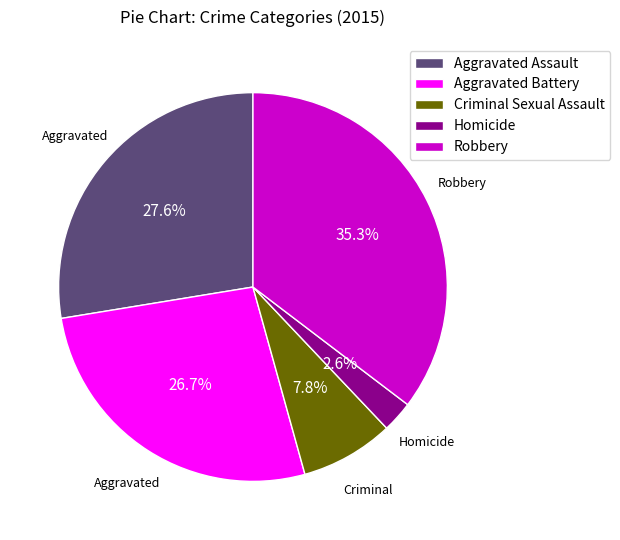

Approximately how many times larger is the value at Homicide compared to Criminal Sexual Assault?

0.3